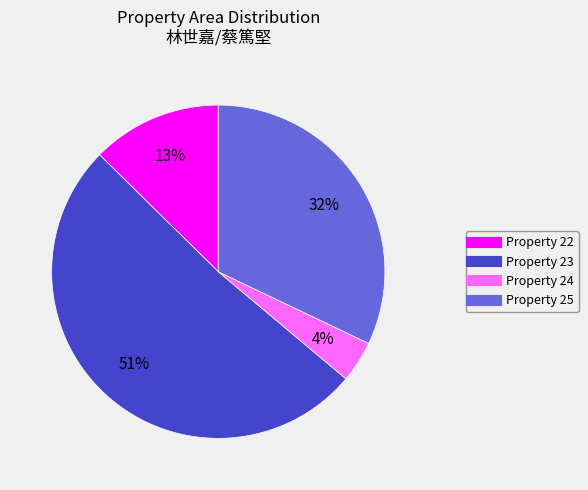

To the nearest percent, what is the average slice percentage?

25%